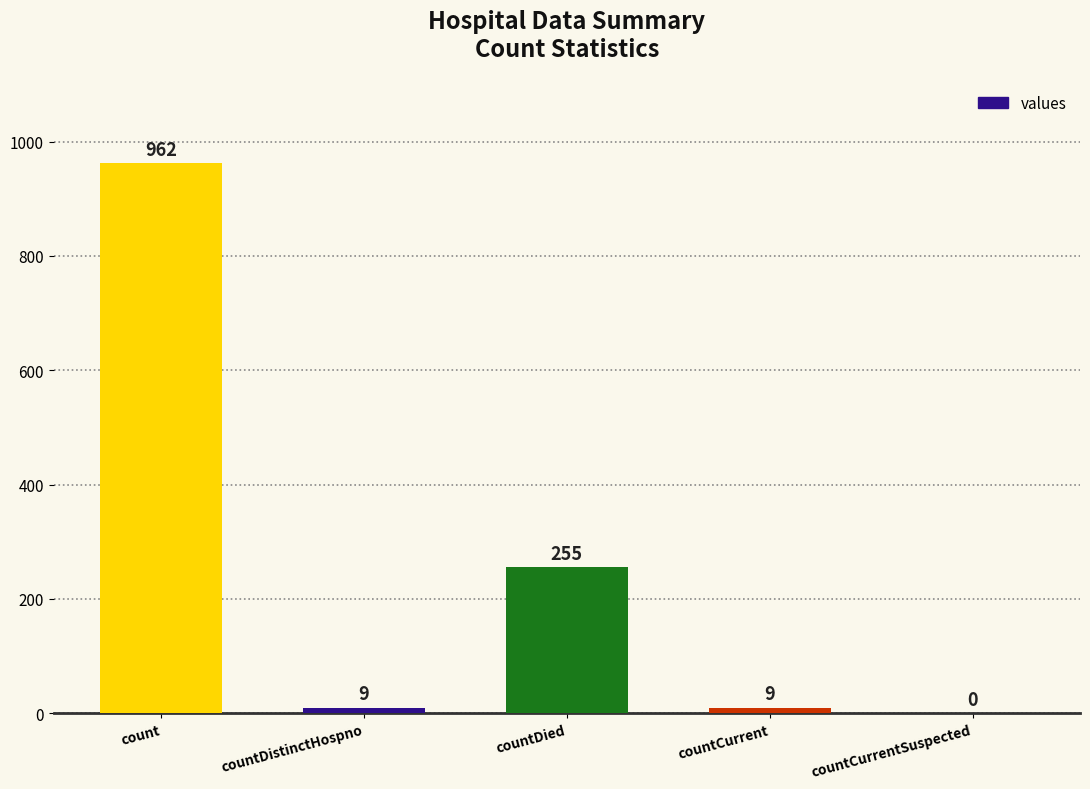

What is the sum of all values?

1235